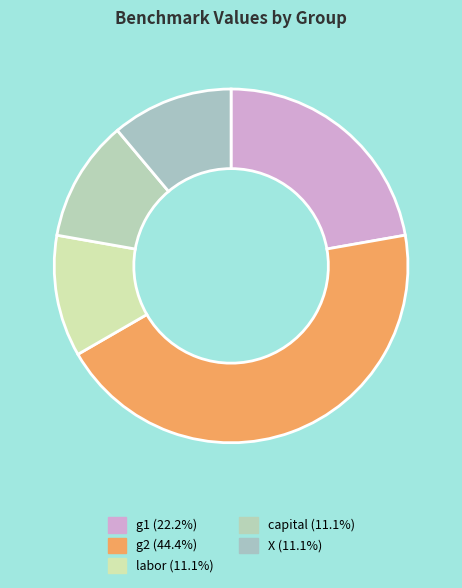

Is there a majority slice in this chart?

No